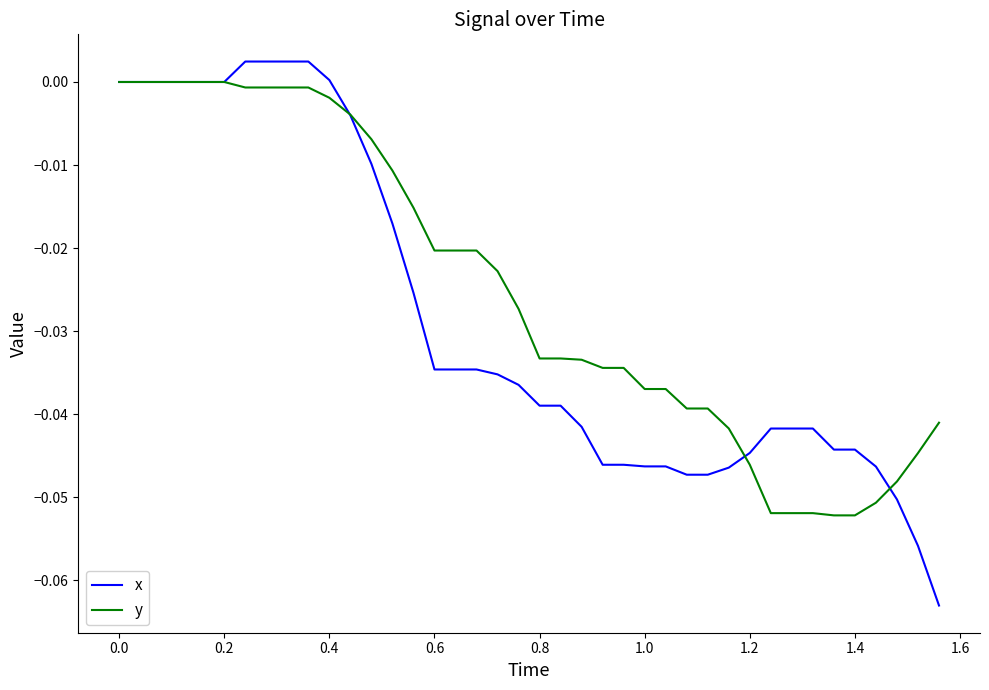

How many lines are shown in the chart?

2